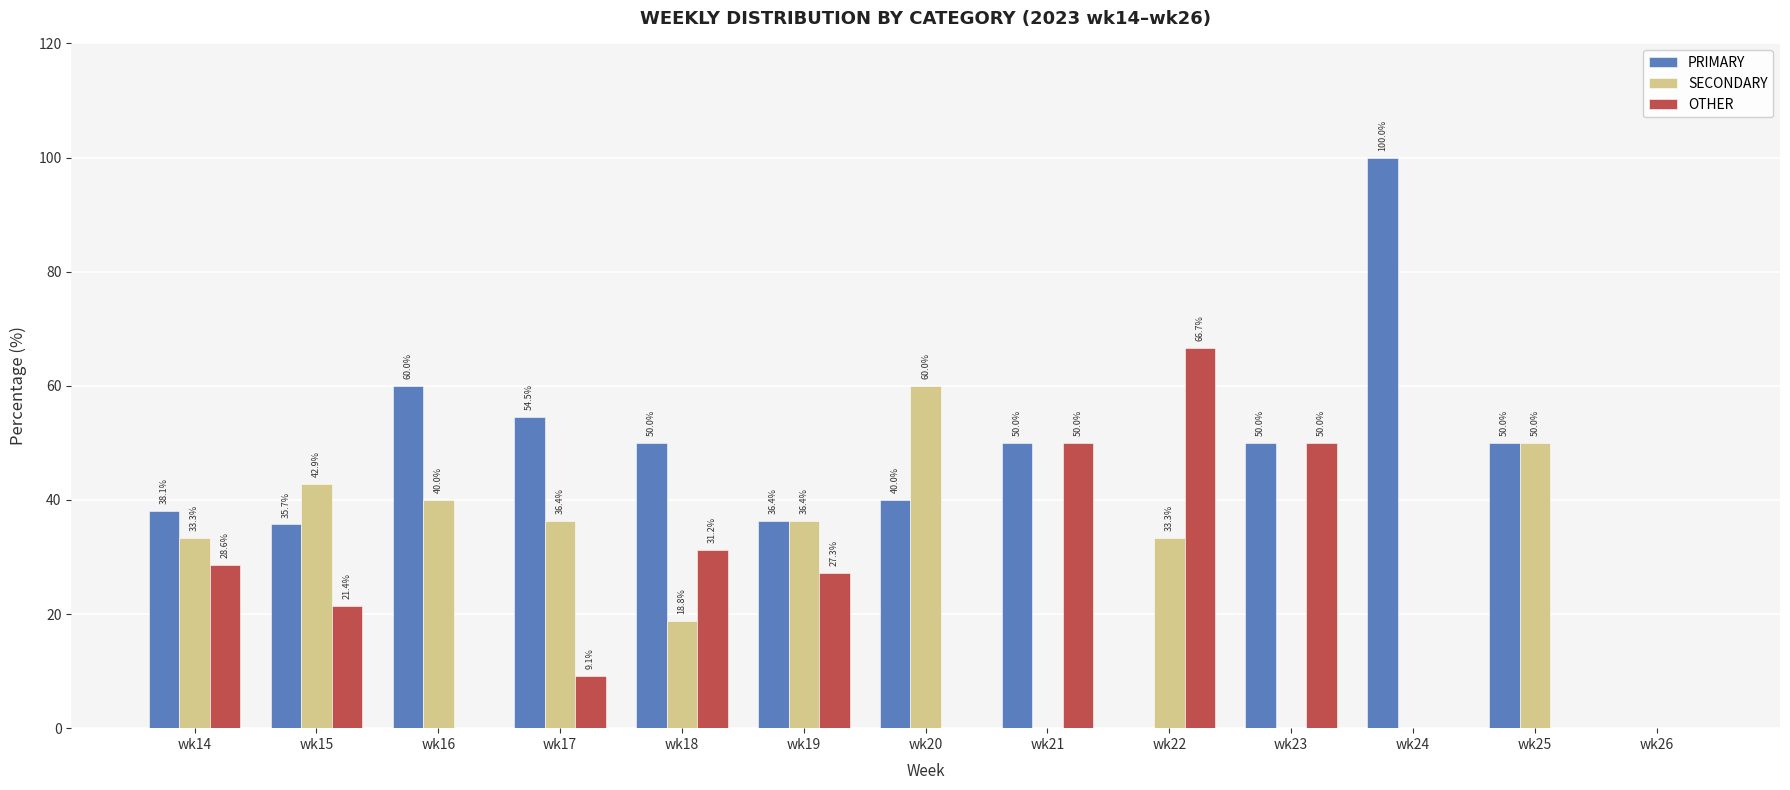

Is the value of SECONDARY at wk17 greater than the value of PRIMARY at wk22?

Yes